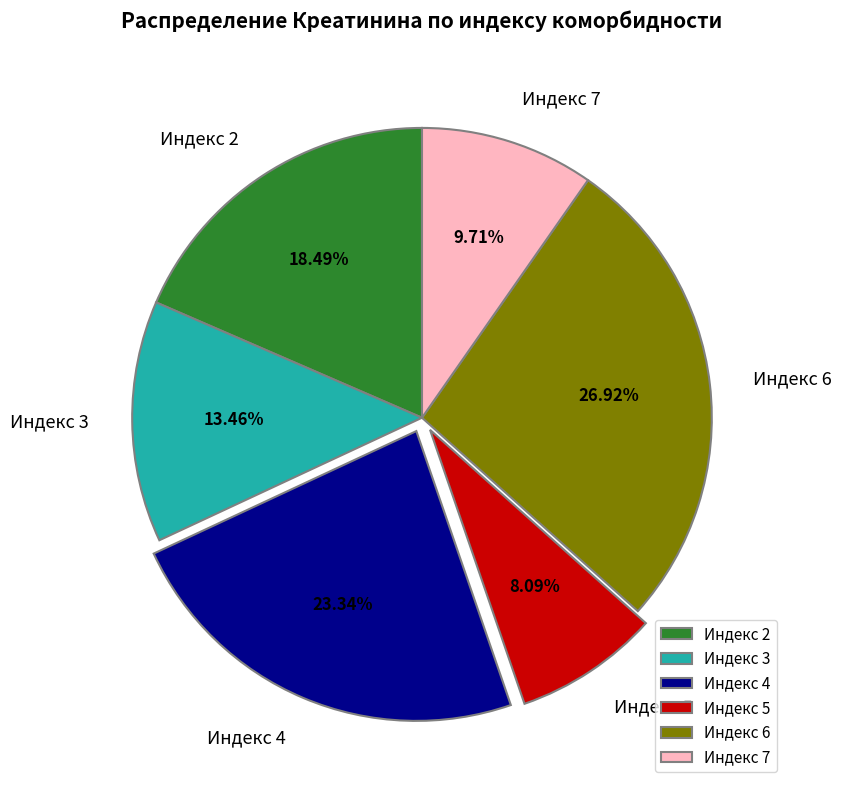

Is the sum of Индекс 5 and Индекс 2 greater than half?

No